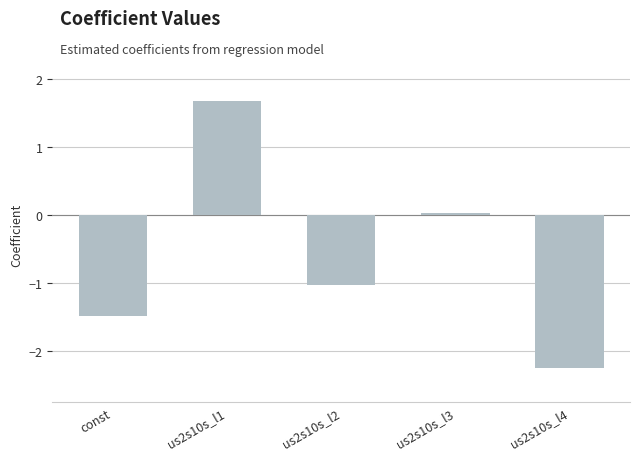

What is the average value?

-0.6